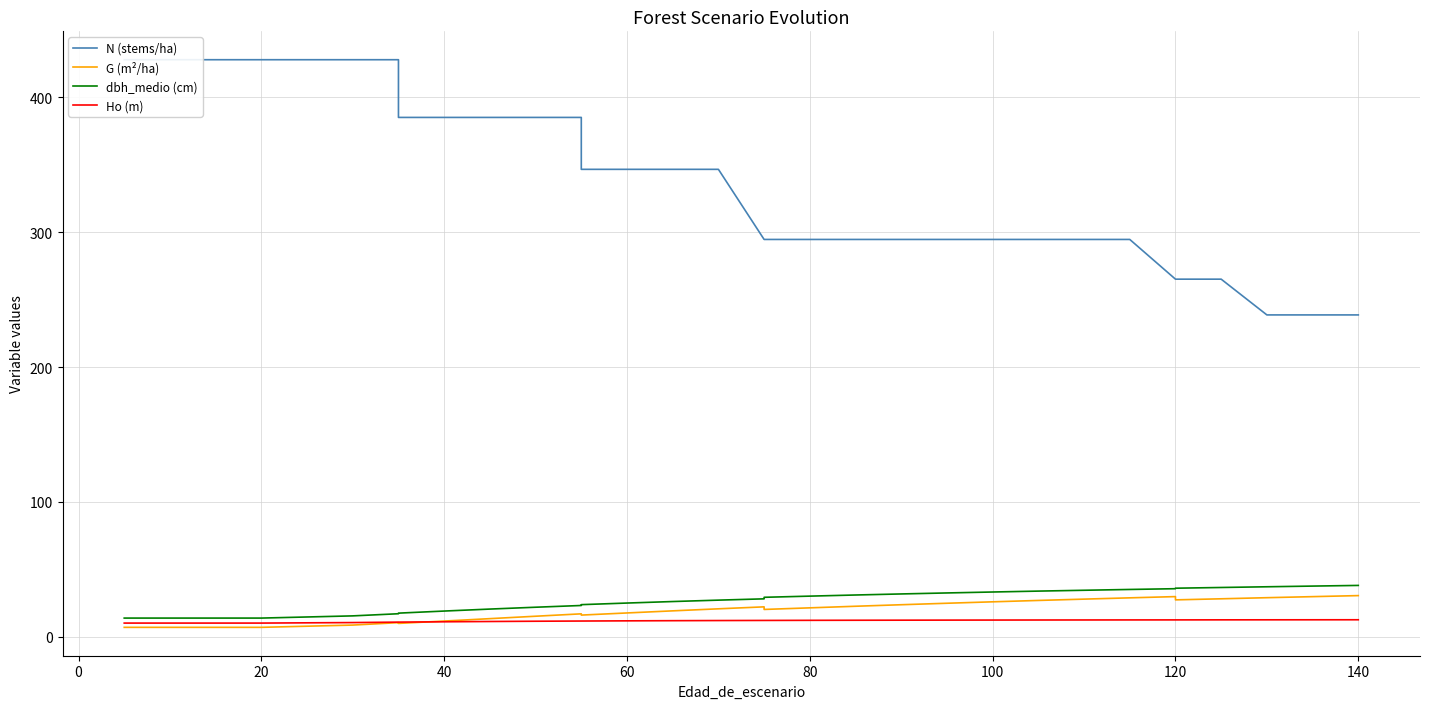

List the series in order of their peak value, lowest first.

Ho (m), G (m²/ha), dbh_medio (cm), N (stems/ha)